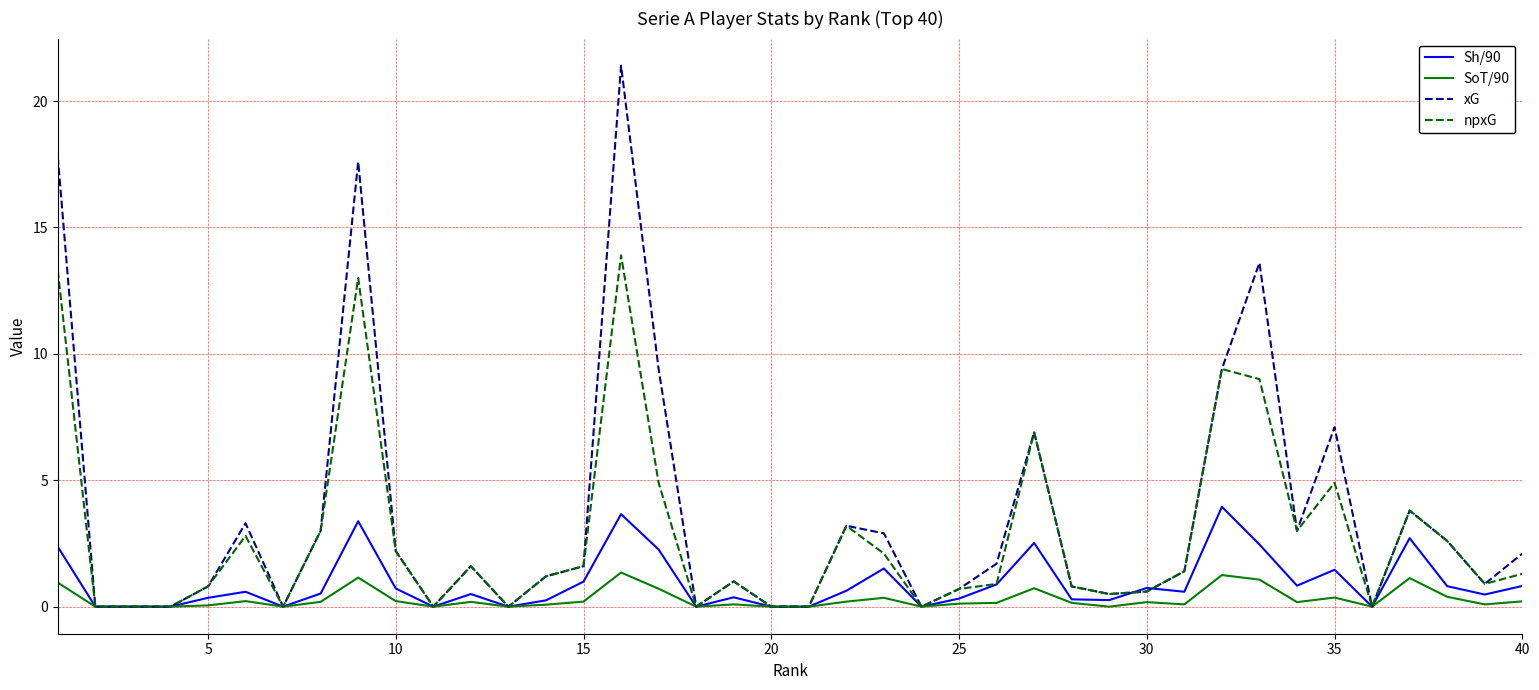

After their last crossing, which series has the higher values: Sh/90 or xG?

xG